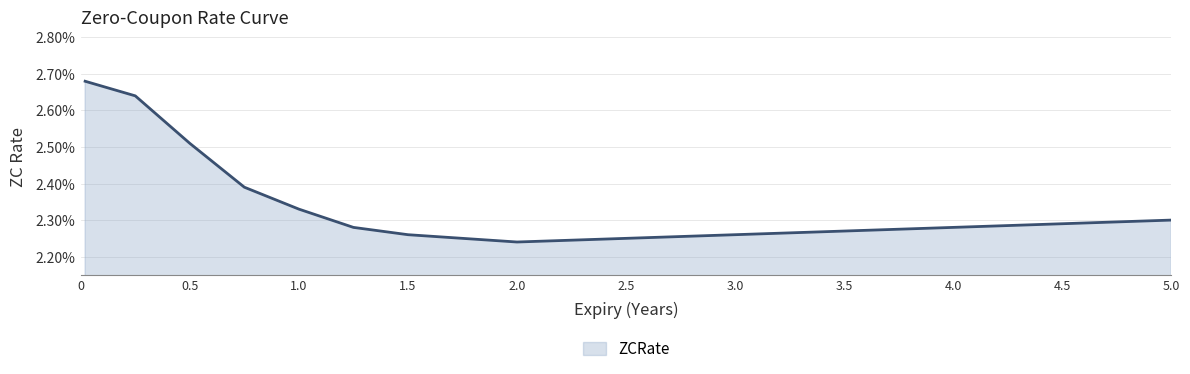

True or false: the data has more than 1 interior local peaks.

False